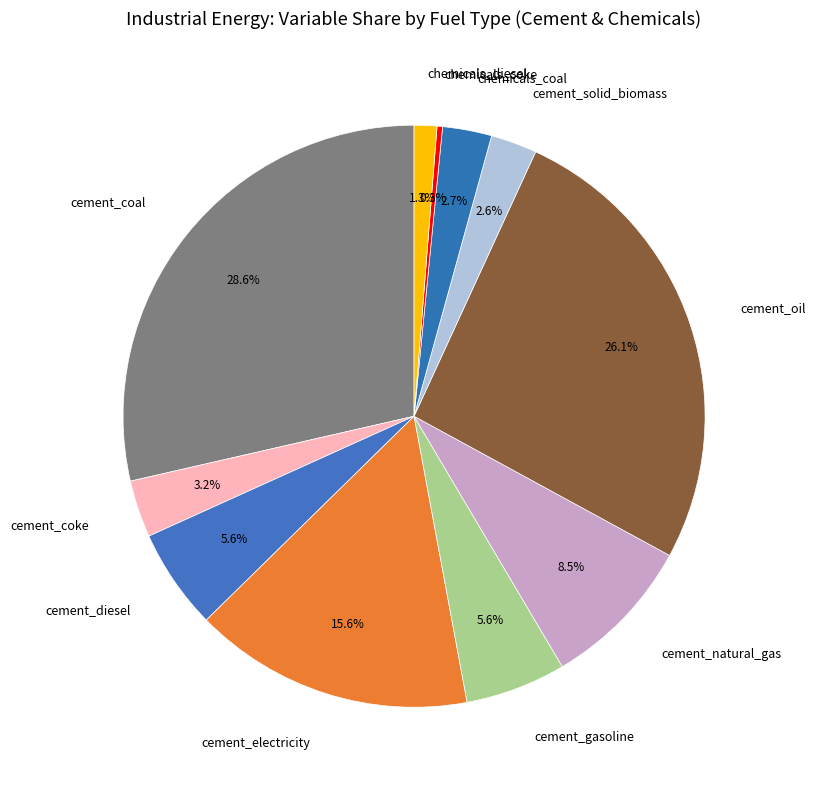

What portion of the pie excludes cement_electricity?

84.4%